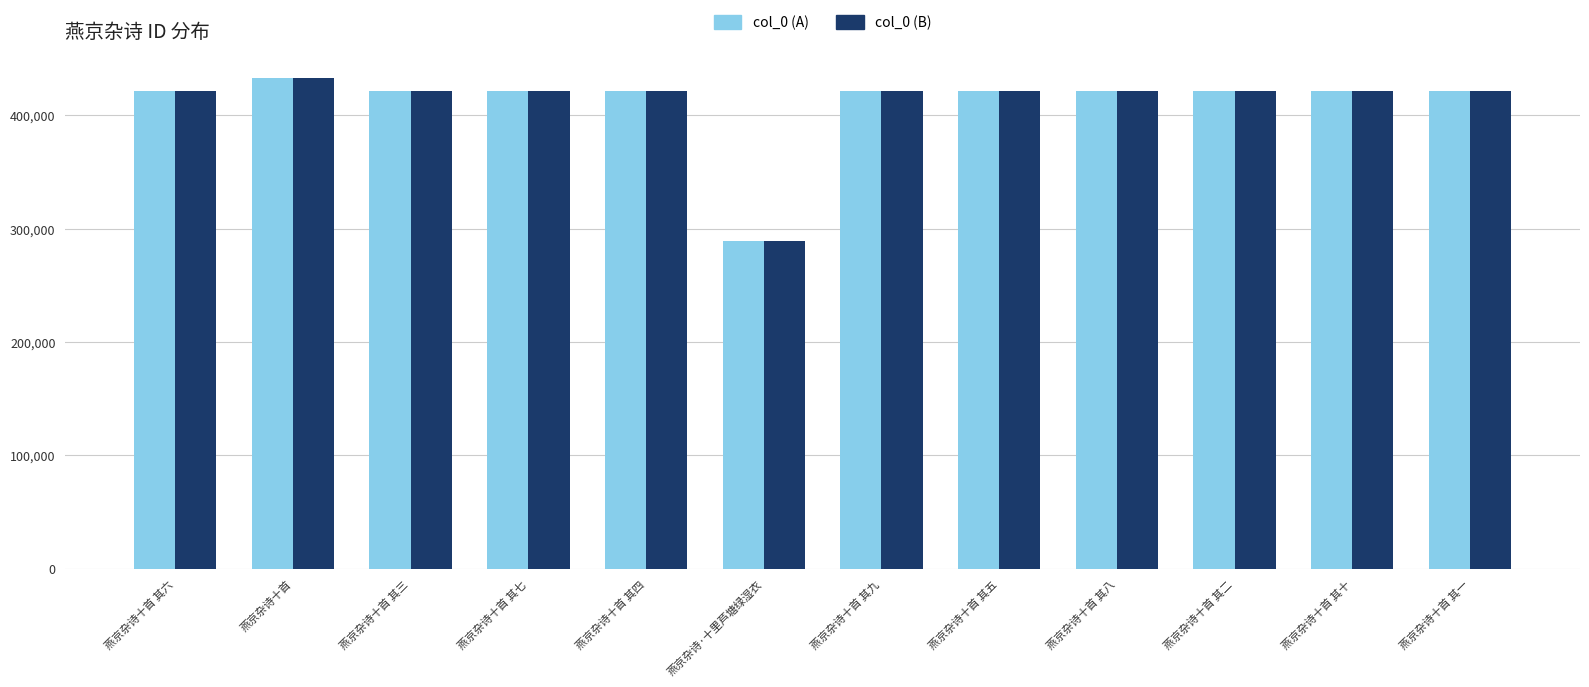

What is the sum of the col_0 (A) values at 燕京杂诗·十里芦塘绿湿衣 and 燕京杂诗十首 其七?

710987